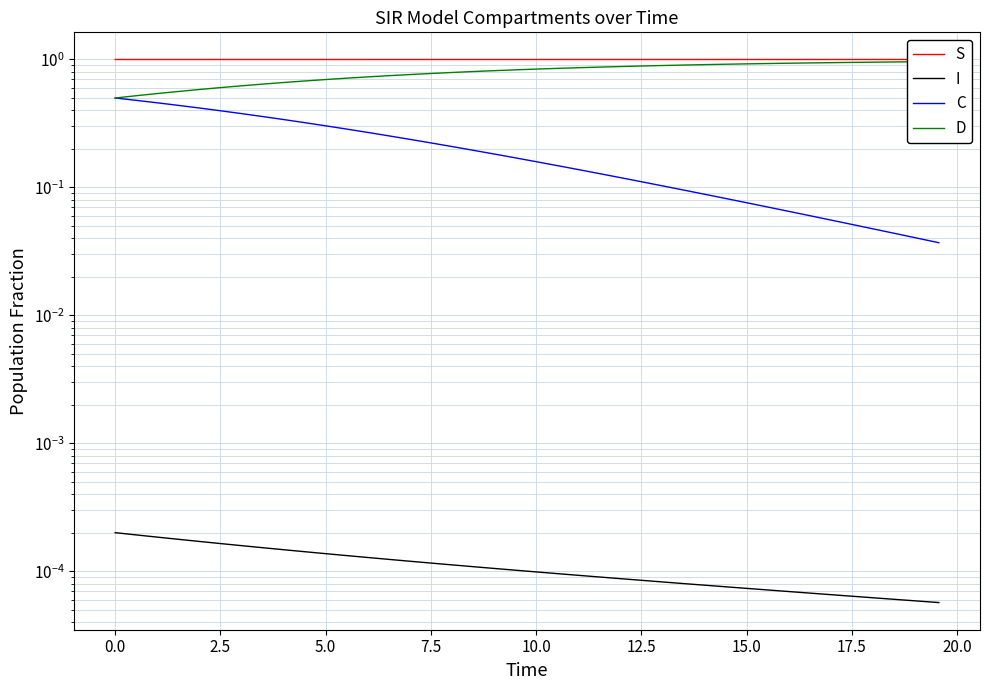

True or false: S and C cross at least once.

False